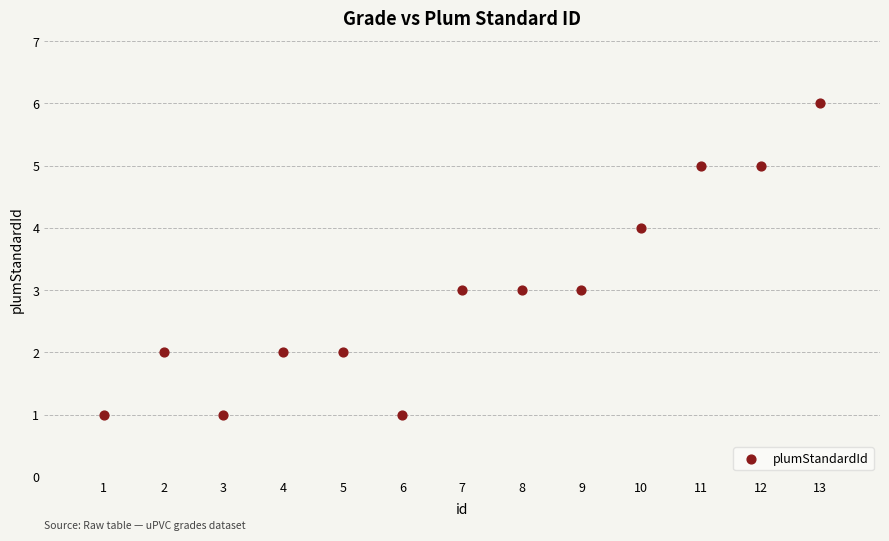

What is the range of X values (max minus min)?

12